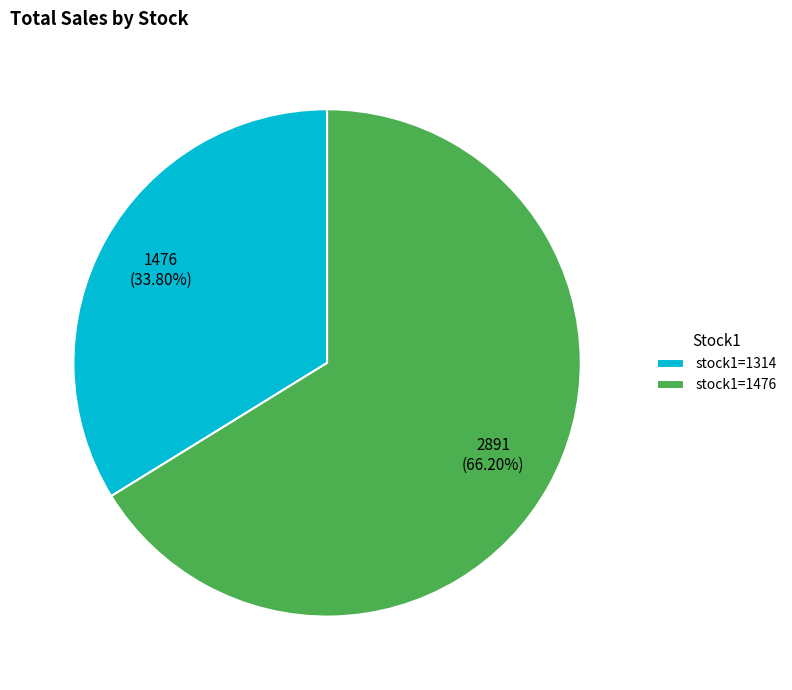

Do stock1=1476 and stock1=1314 together represent more than half of the pie?

Yes